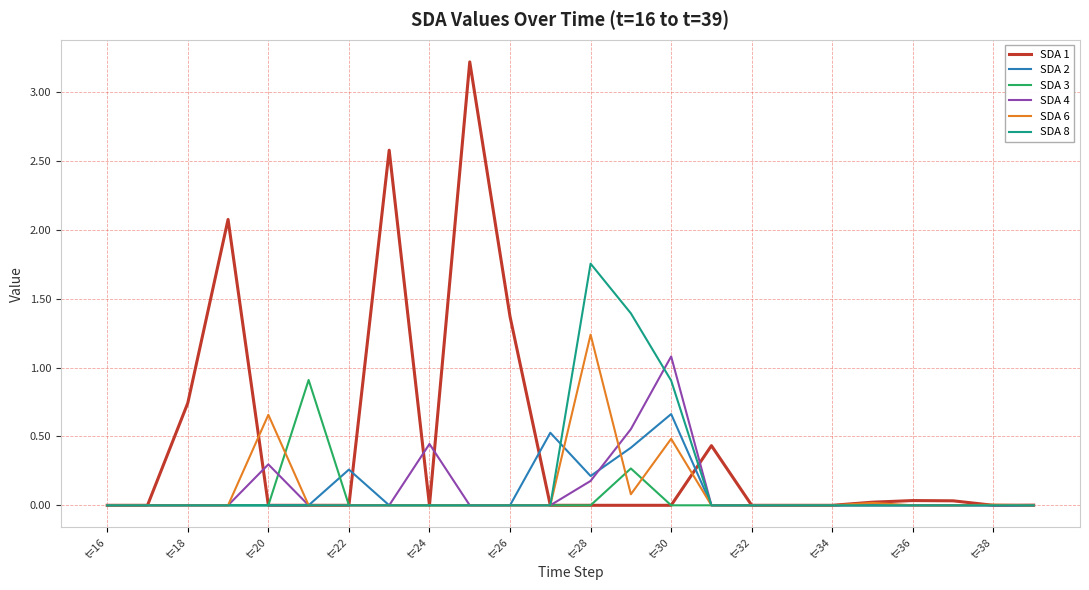

What is the greatest value displayed?

3.2